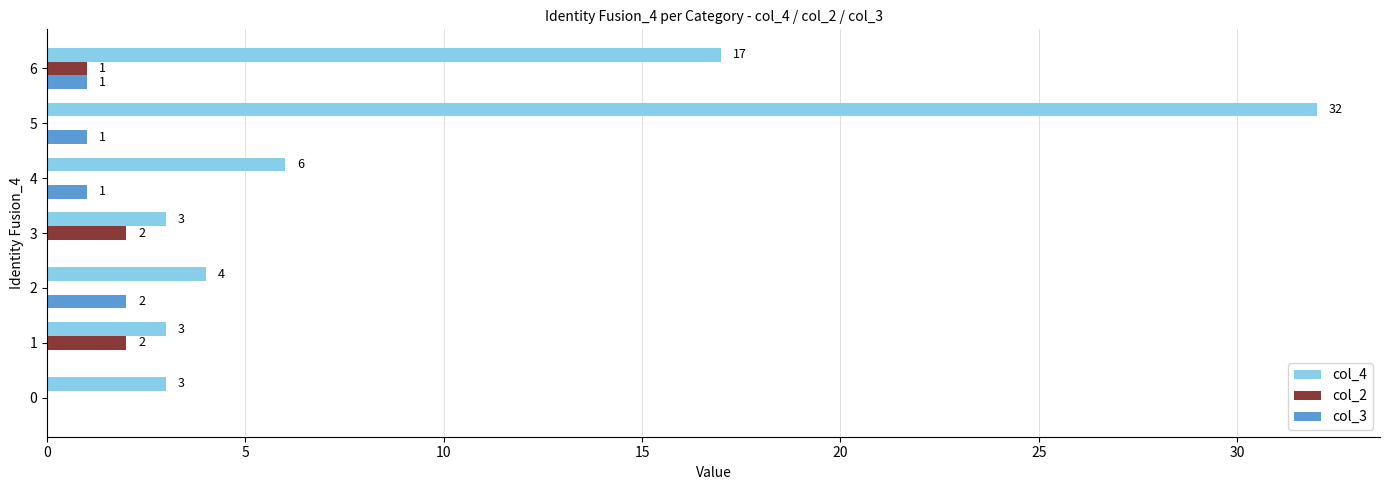

What are all the series names shown in the legend?

col_4, col_2, col_3